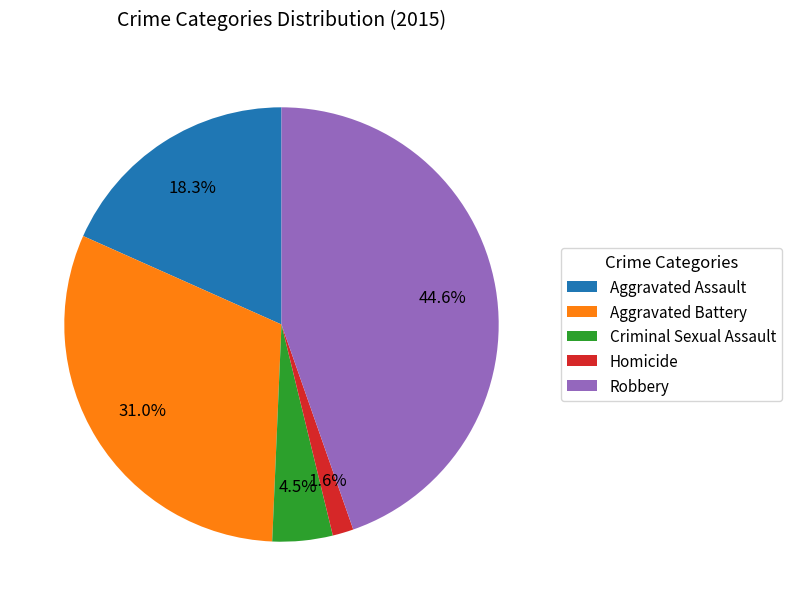

Combined, what portion of the pie is Aggravated Battery and Robbery?

75.6%